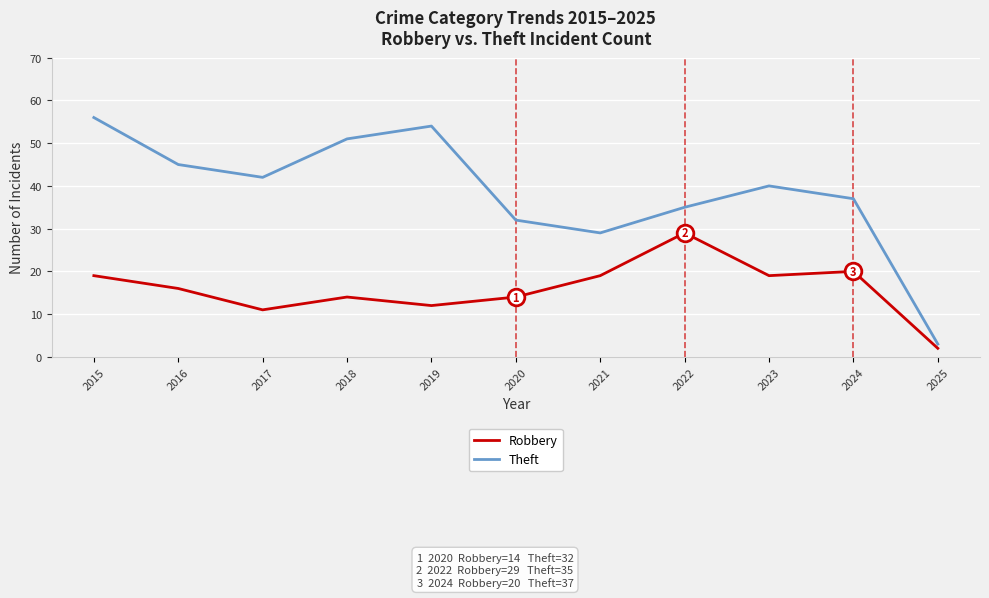

What is the sum of all Theft values?

424